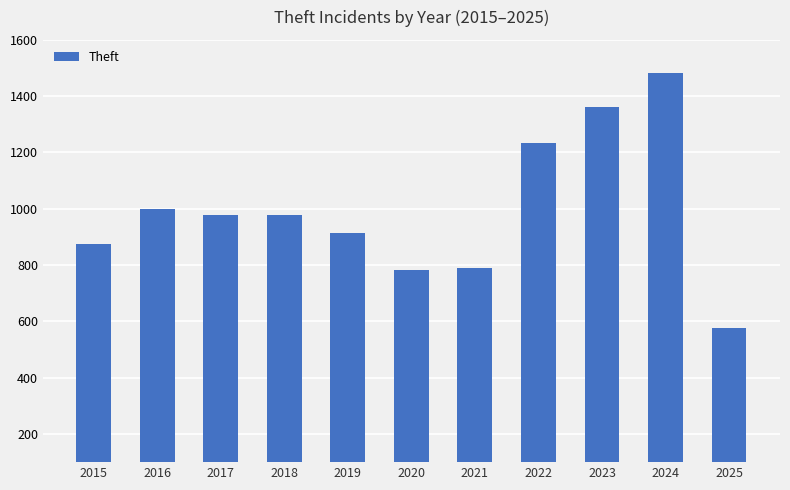

What is the difference between the maximum and minimum values?

906